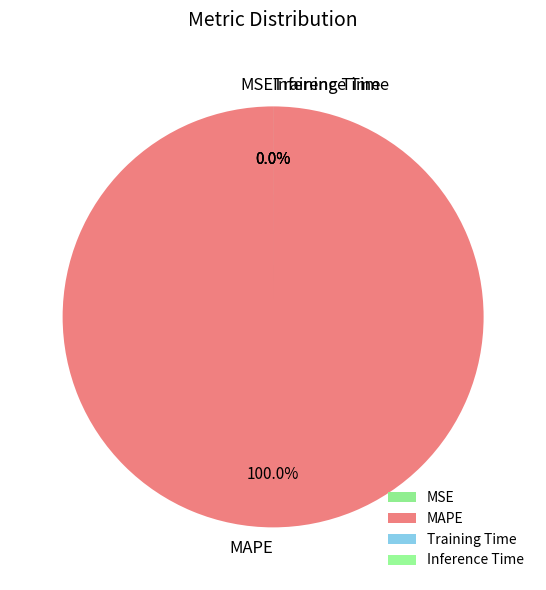

How many segments does this pie chart have?

4